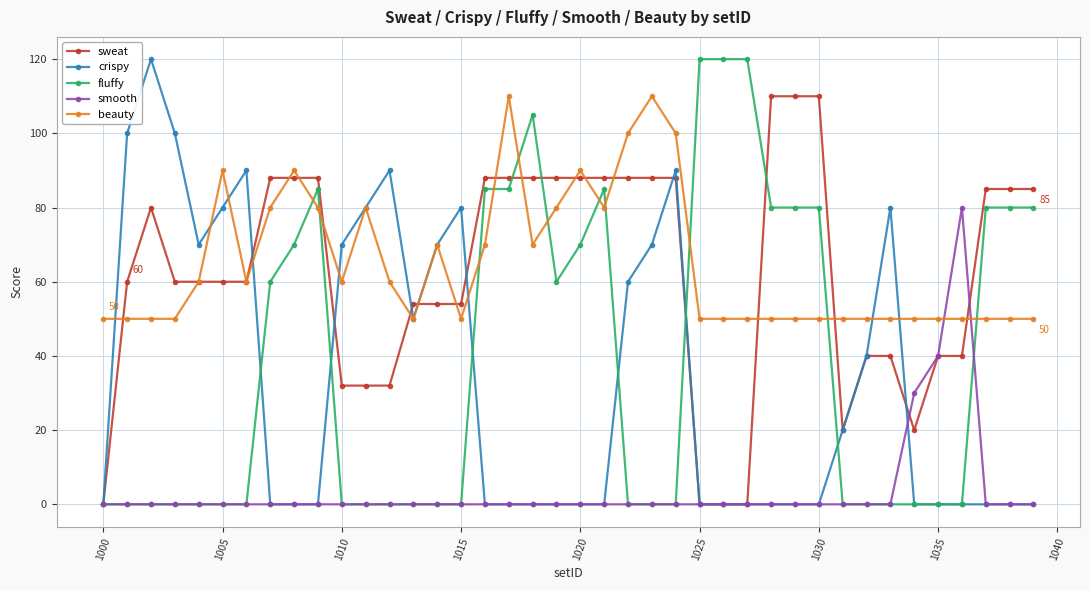

What is the difference between the maximum and minimum values in the sweat series?

110